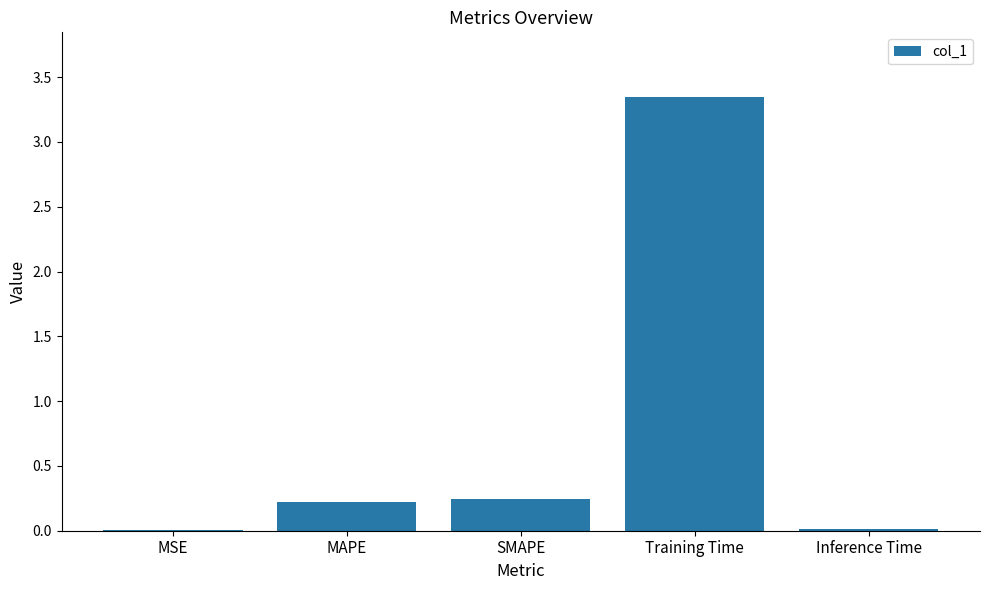

What is the average value?

0.8